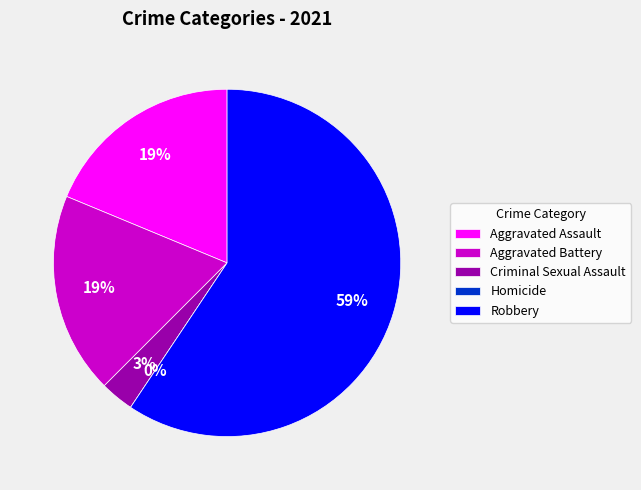

Do Robbery and Criminal Sexual Assault together represent more than half of the pie?

Yes